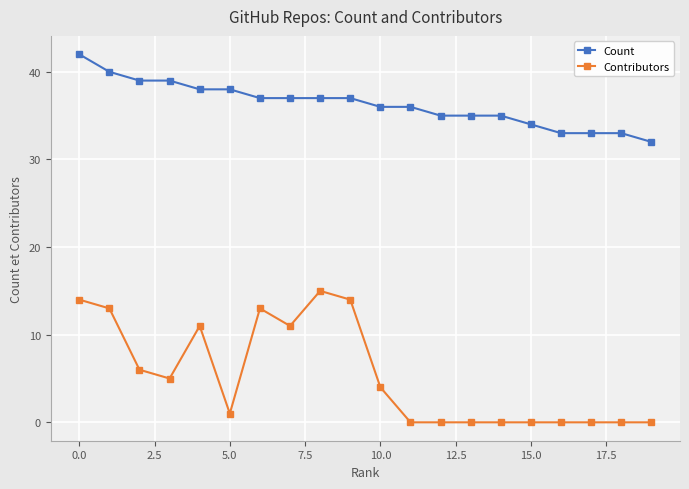

Which series has the largest range (max minus min)?

Contributors